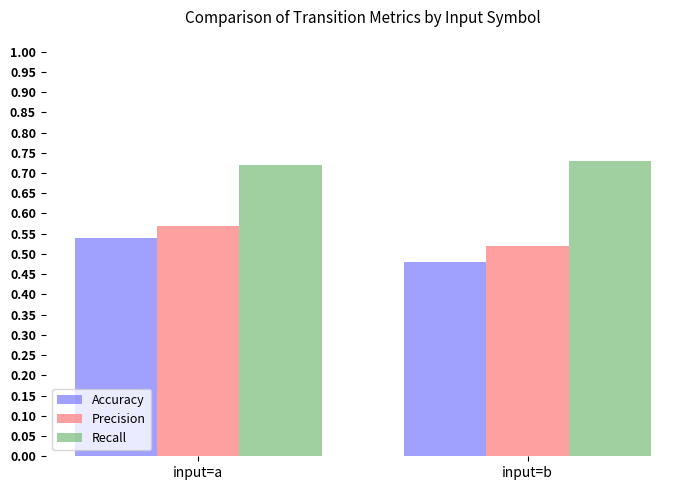

How many series are shown in this chart?

3